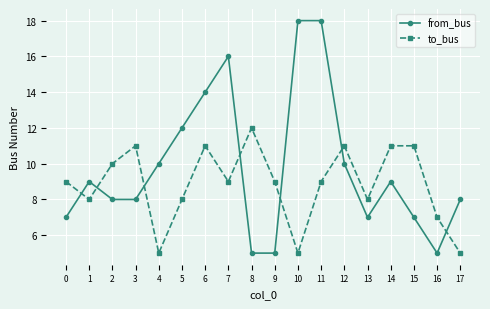

Is it true that from_bus equals 18 at 5?

False